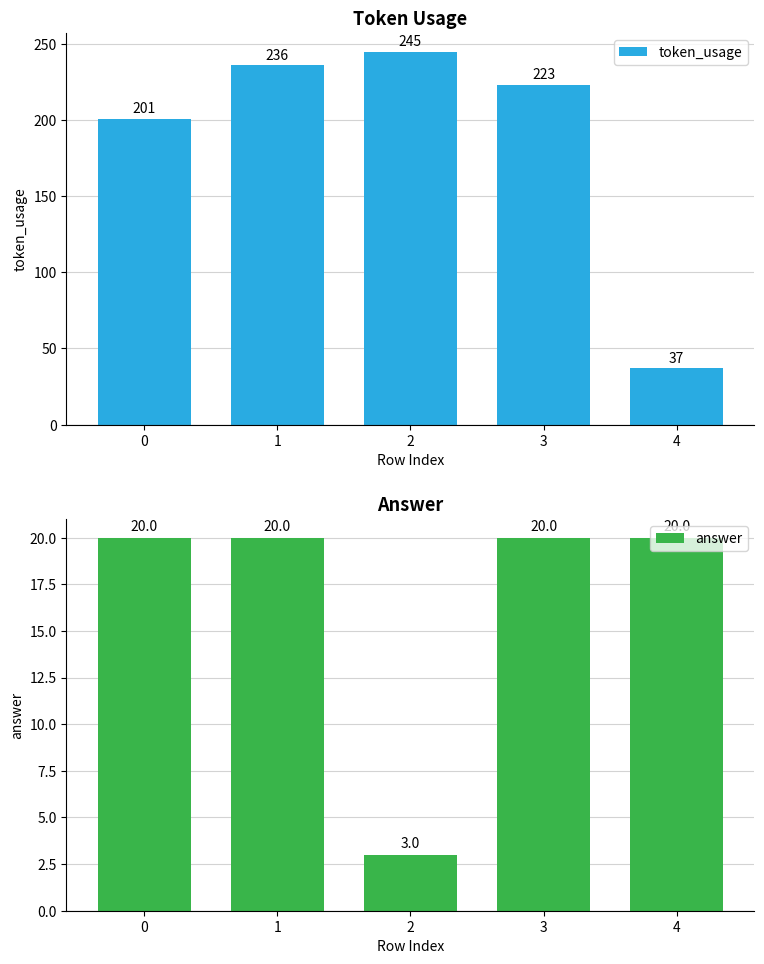

What is the difference between the maximum and minimum values in the token_usage series?

208